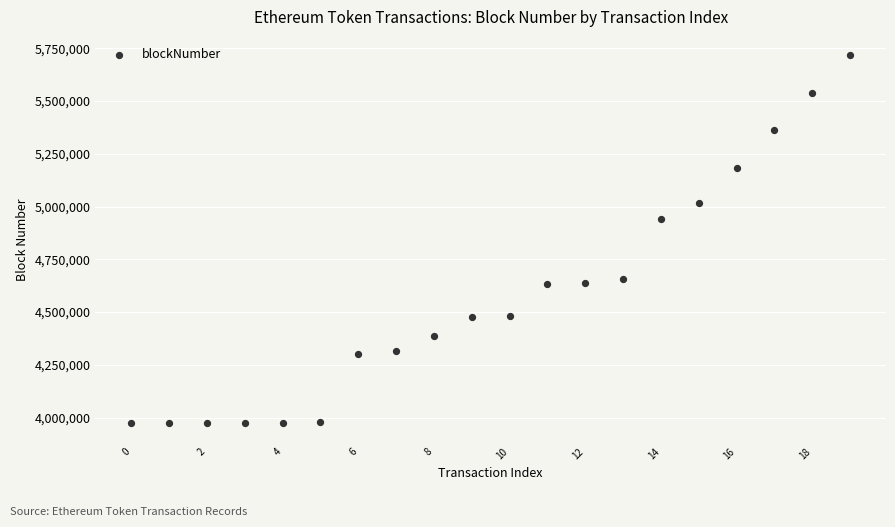

What is the range of Y values (max minus min)?

1744422